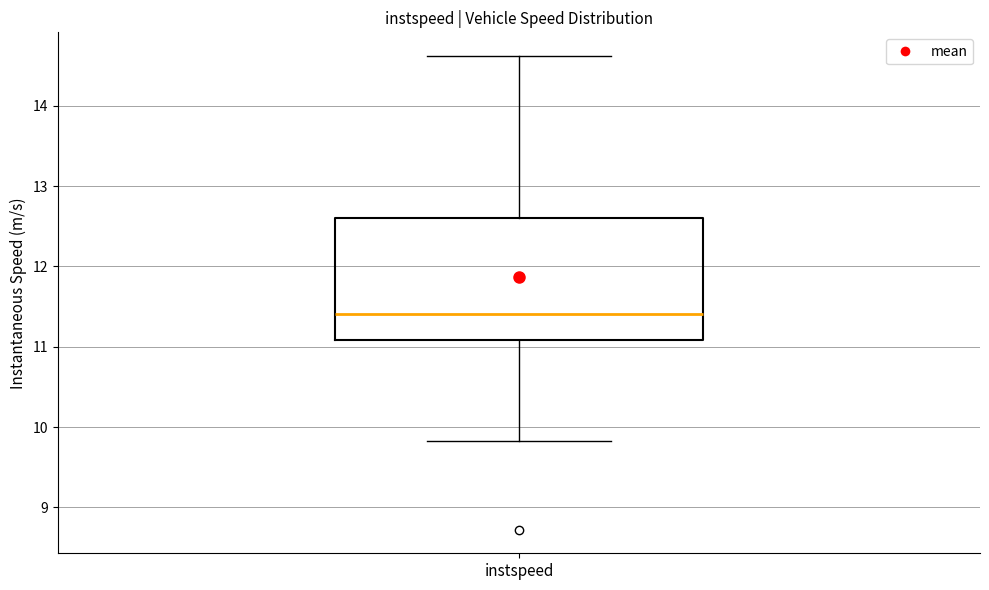

Transcribe this box plot: give where the median line is, the range the box spans, and where the two whiskers end, as read against the y-axis. The values are not printed on the chart, so give them approximately, as read against the axis.

median 11.4, box 11.1 to 12.6, whiskers 9.8 to 14.6